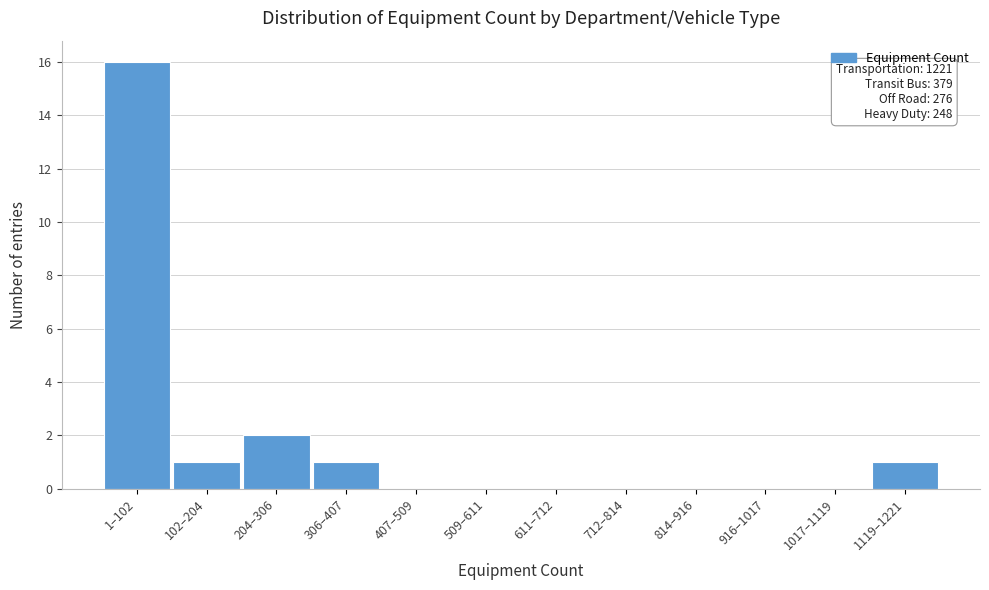

Reading left to right, list all the values displayed in this chart.

1–102=16	102–204=1	204–306=2	306–407=1	407–509=0	509–611=0	611–712=0	712–814=0	814–916=0	916–1017=0	1017–1119=0	1119–1221=1